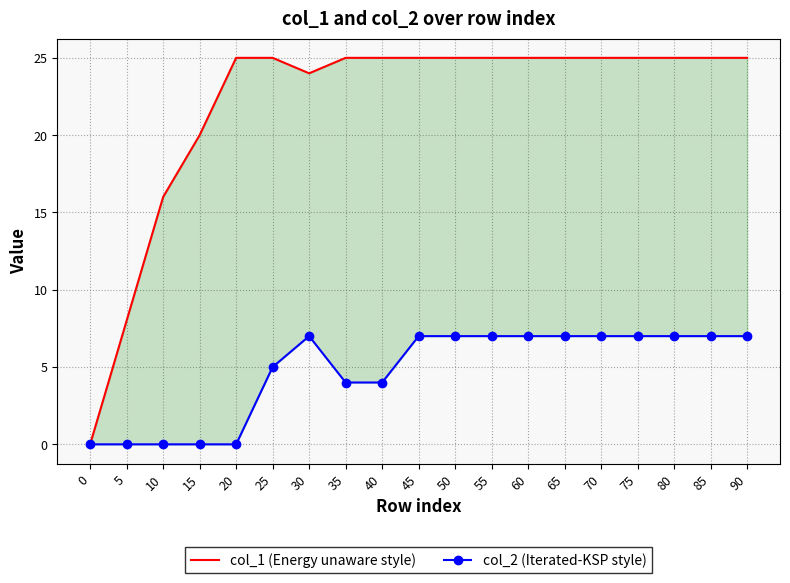

Reading left to right, what are all the values shown in this chart?

col_1 (Energy unaware style): 0=0	5=8	10=16	15=20	20=25	25=25	30=24	35=25	40=25	45=25	50=25	55=25	60=25	65=25	70=25	75=25	80=25	85=25	90=25
col_2 (Iterated-KSP style): 0=0	5=0	10=0	15=0	20=0	25=5	30=7	35=4	40=4	45=7	50=7	55=7	60=7	65=7	70=7	75=7	80=7	85=7	90=7